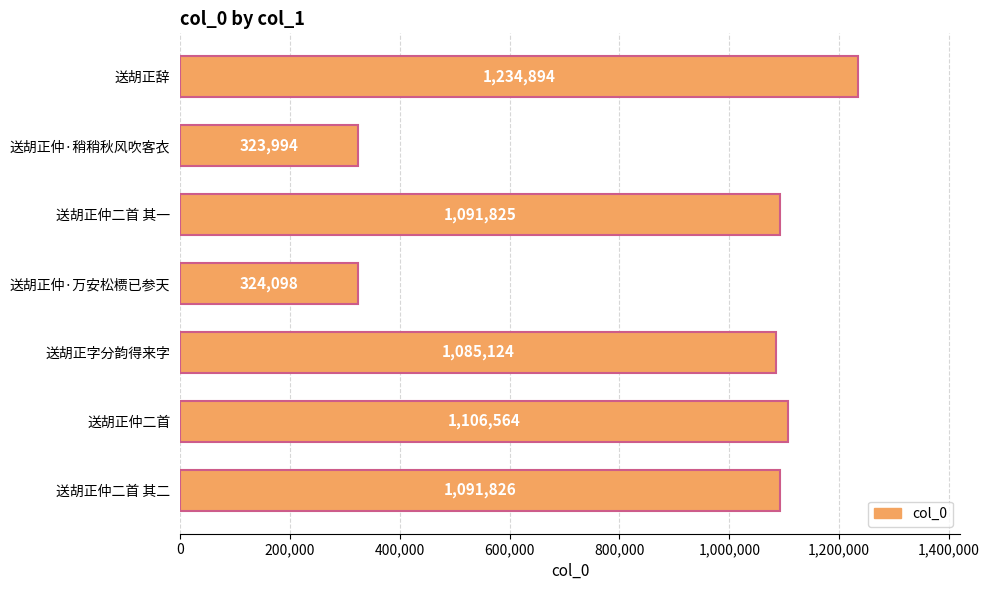

What is the change in value from 送胡正仲·万安松槚已参天 to 送胡正仲二首 其二?

+767728